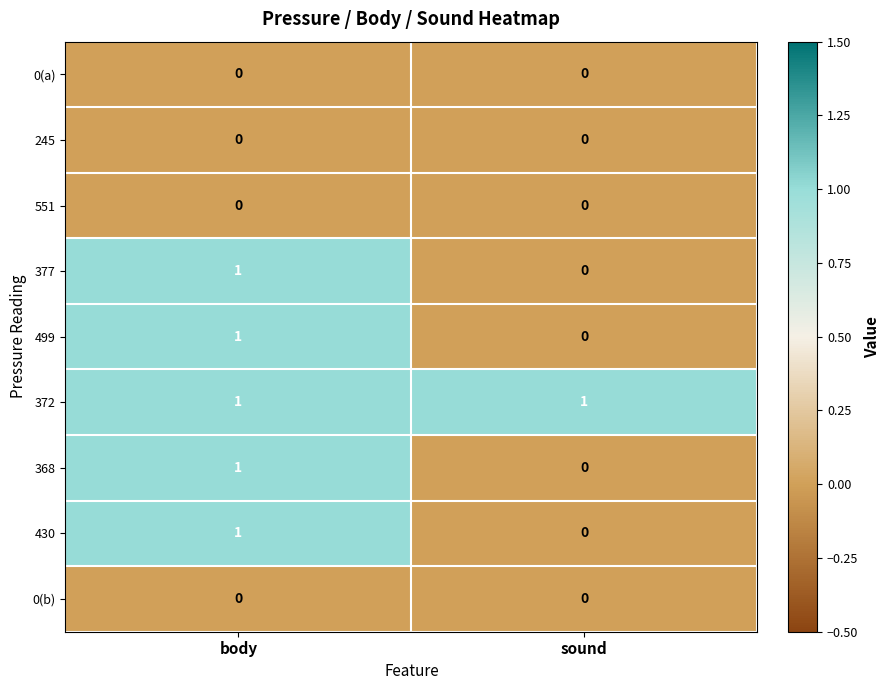

How many distinct data groups are displayed?

9